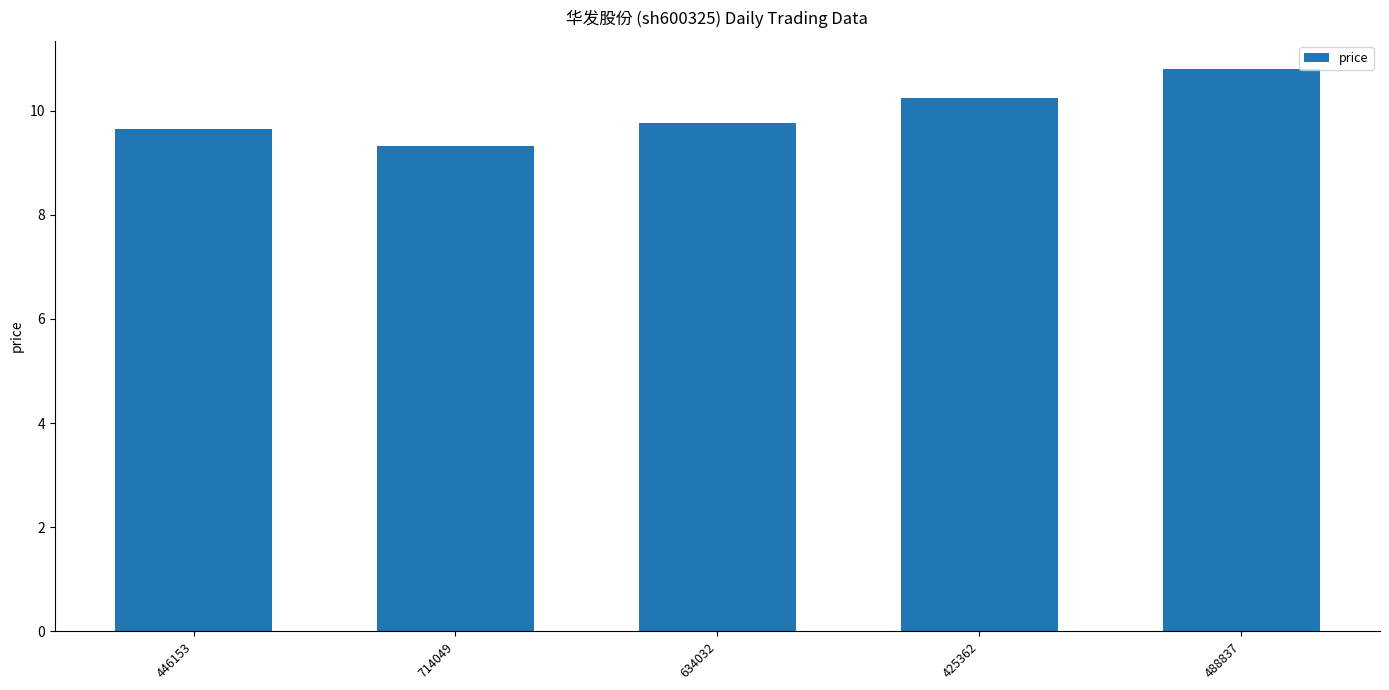

What is the greatest value displayed?

10.8